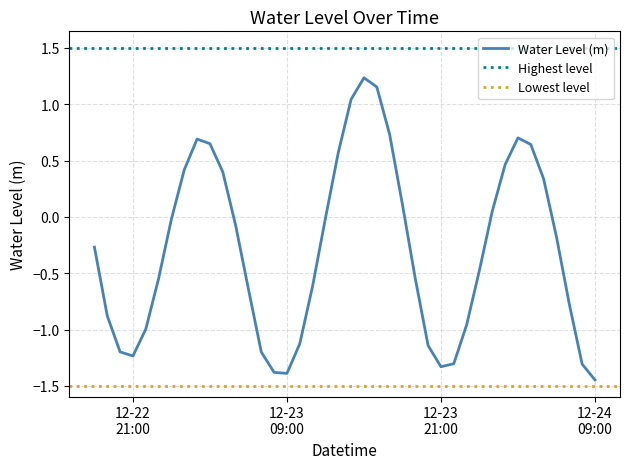

List the labels in order of value, smallest first.

2022-12-24 09:00:00, 2022-12-23 09:00:00, 2022-12-23 08:00:00, 2022-12-23 21:00:00, 2022-12-24 08:00:00, 2022-12-23 22:00:00, 2022-12-22 21:00:00, 2022-12-23 07:00:00, 2022-12-22 20:00:00, 2022-12-23 20:00:00, 2022-12-23 10:00:00, 2022-12-22 22:00:00, 2022-12-23 23:00:00, 2022-12-22 19:00:00, 2022-12-24 07:00:00, 2022-12-23 06:00:00, 2022-12-23 11:00:00, 2022-12-23 19:00:00, 2022-12-22 23:00:00, 2022-12-24 00:00:00, 2022-12-22 18:00:00, 2022-12-24 06:00:00, 2022-12-23 05:00:00, 2022-12-23 00:00:00, 2022-12-23 12:00:00, 2022-12-24 01:00:00, 2022-12-23 18:00:00, 2022-12-24 05:00:00, 2022-12-23 04:00:00, 2022-12-23 01:00:00, 2022-12-24 02:00:00, 2022-12-23 13:00:00, 2022-12-24 04:00:00, 2022-12-23 03:00:00, 2022-12-23 02:00:00, 2022-12-24 03:00:00, 2022-12-23 17:00:00, 2022-12-23 14:00:00, 2022-12-23 16:00:00, 2022-12-23 15:00:00